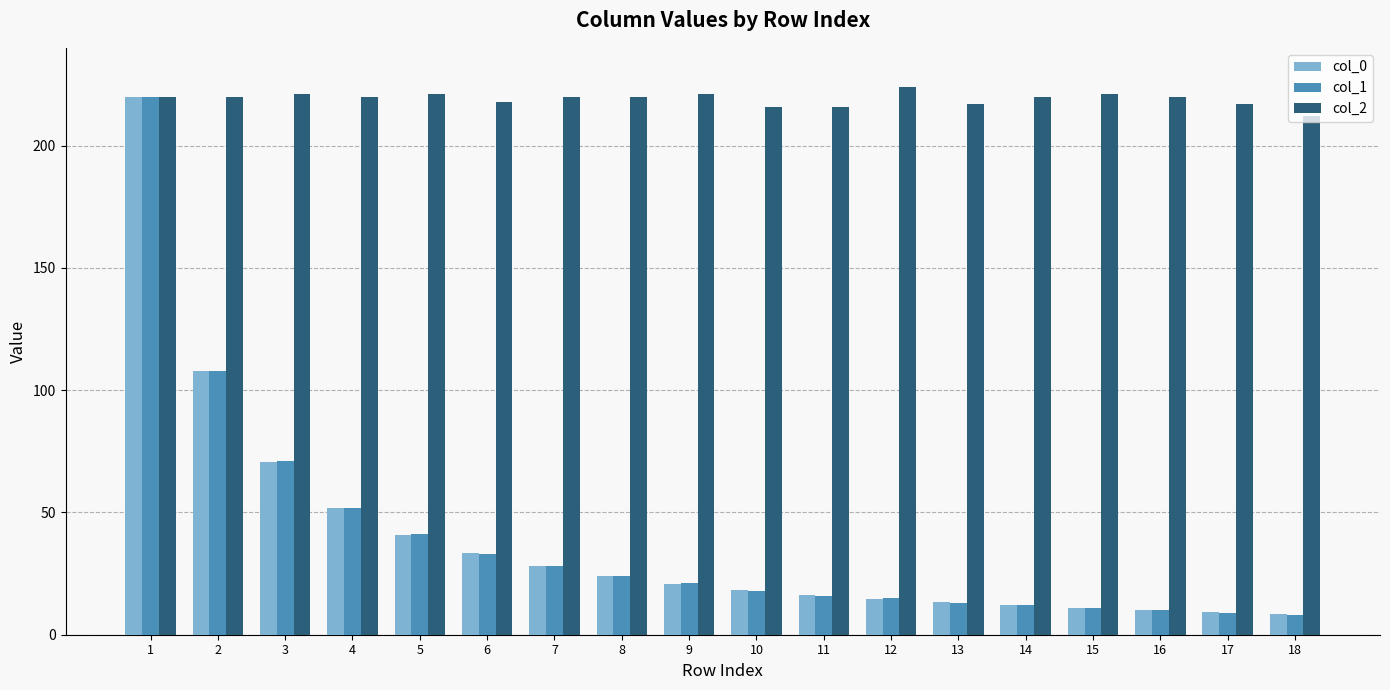

Which series changed the most between 5 and 10?

col_1